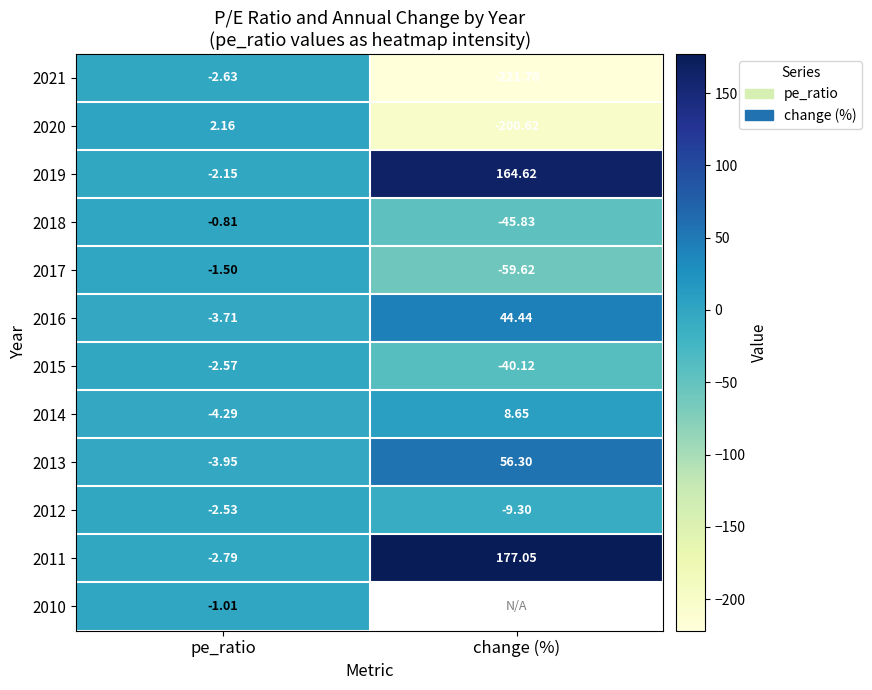

How many categories are shown in the chart?

2